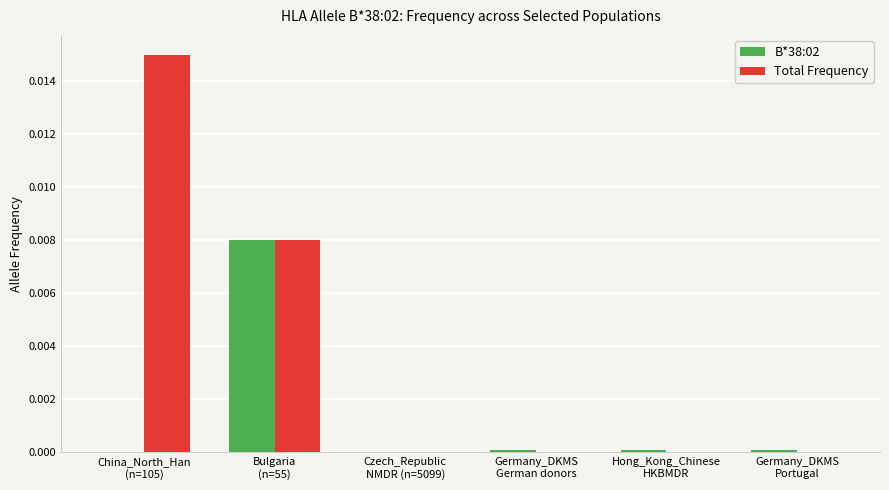

What are all the series names shown in the legend?

B*38:02, Total Frequency